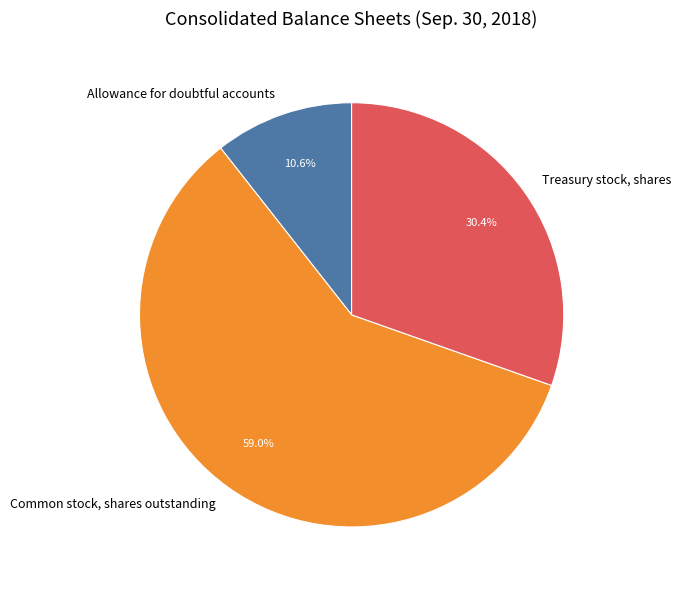

To the nearest percent, what portion does Treasury stock, shares represent?

30%